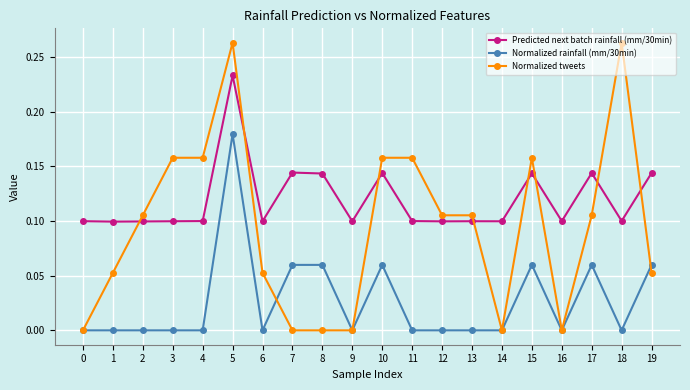

What are all the series names shown in the legend?

Predicted next batch rainfall (mm/30min), Normalized rainfall (mm/30min), Normalized tweets